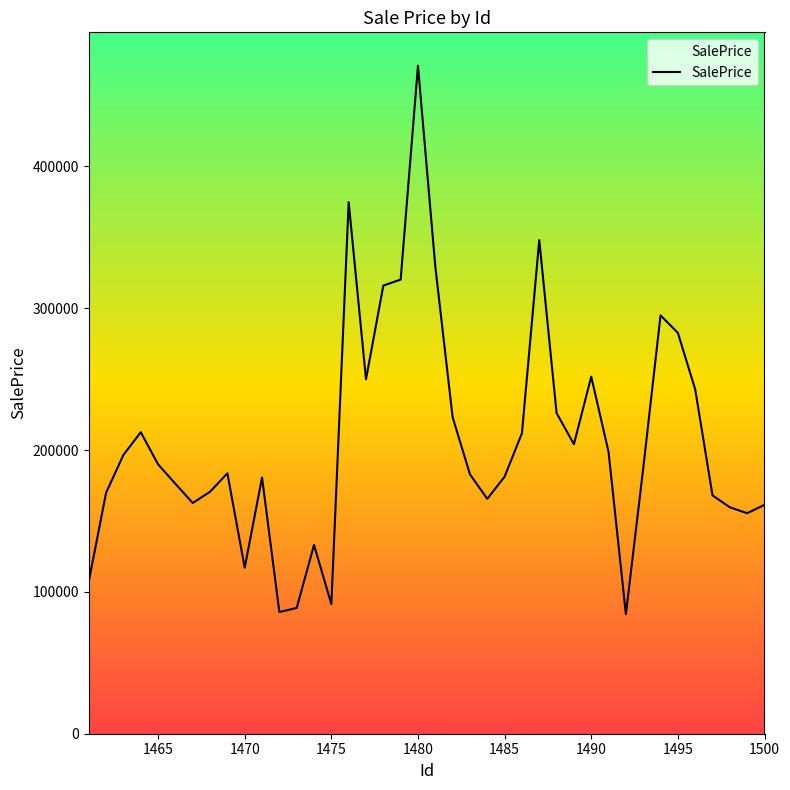

What is the difference between the maximum and minimum values?

386705.3